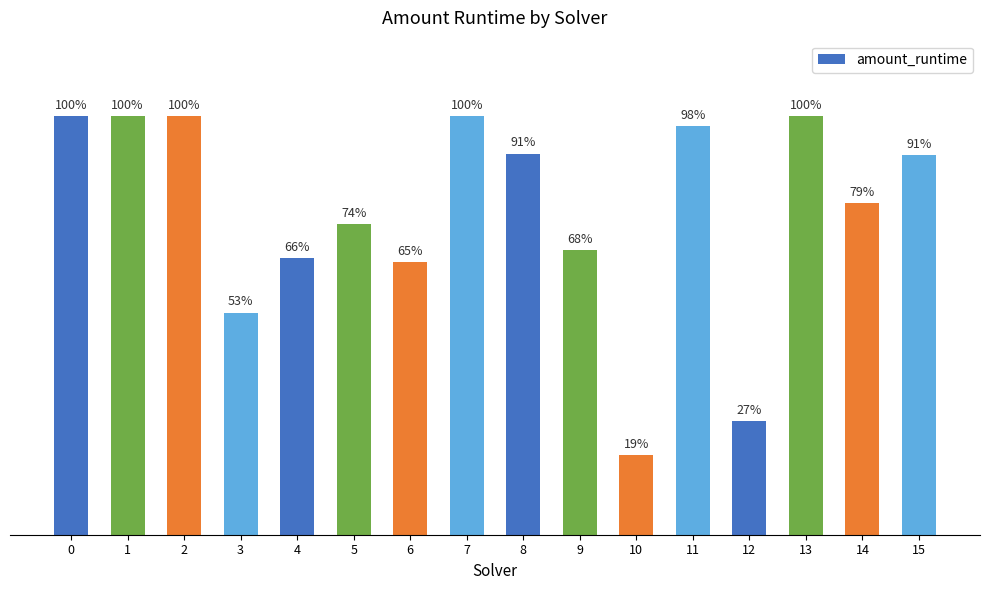

What is the value of the 6th bar from the left?

0.7